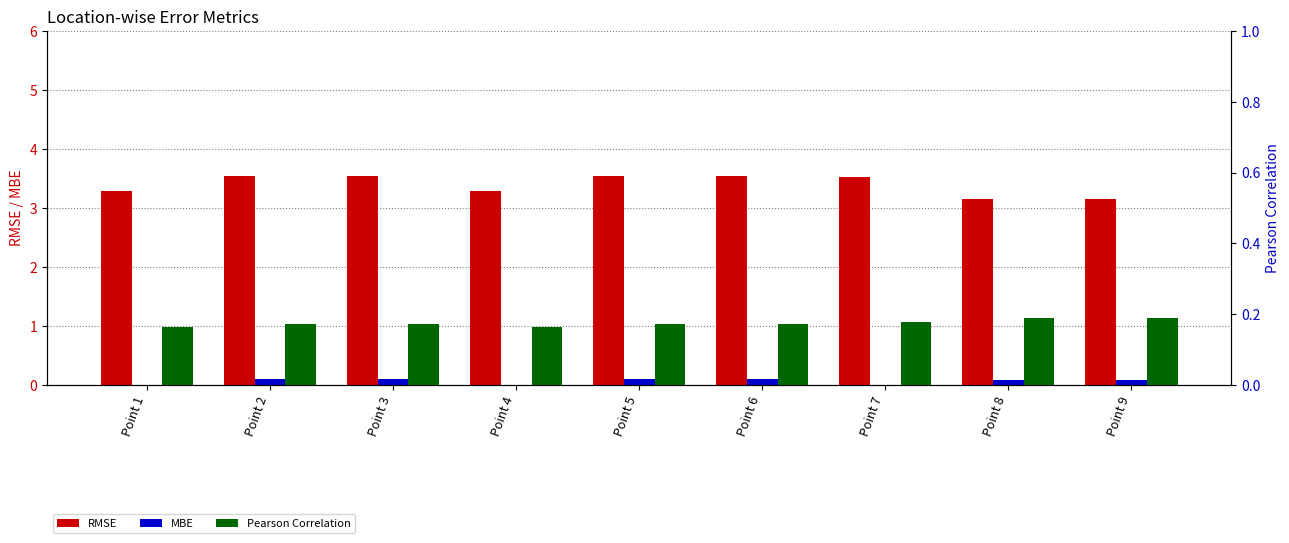

Reading right to left, what are all the values shown in this chart?

RMSE: 3.2	3.2	3.5	3.5	3.5	3.3	3.5	3.5	3.3
MBE: 0.1	0.1	-0.0	0.1	0.1	-0.0	0.1	0.1	-0.0
Pearson Correlation: 0.2	0.2	0.2	0.2	0.2	0.2	0.2	0.2	0.2